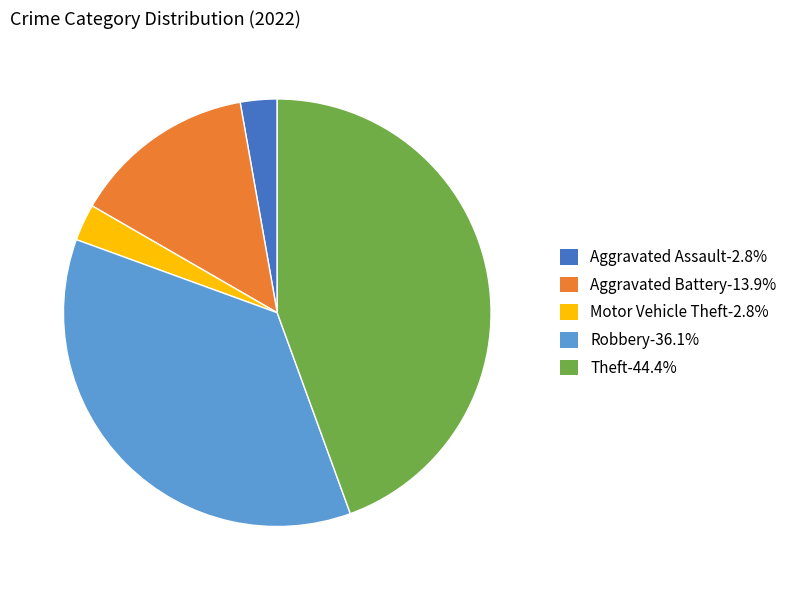

Does any single category account for the majority?

No